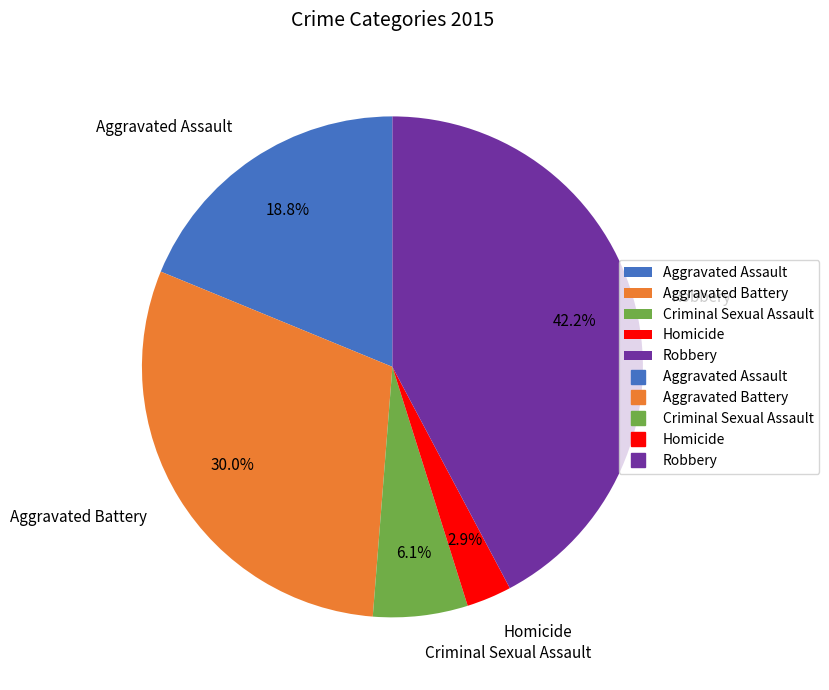

Is Criminal Sexual Assault the majority of the pie?

No